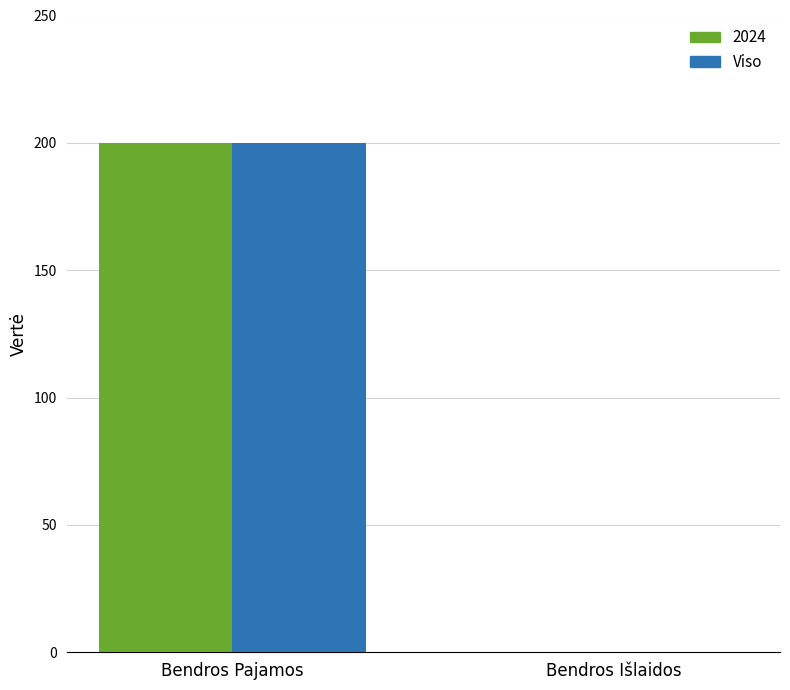

What is the sum of all 2024 values?

200